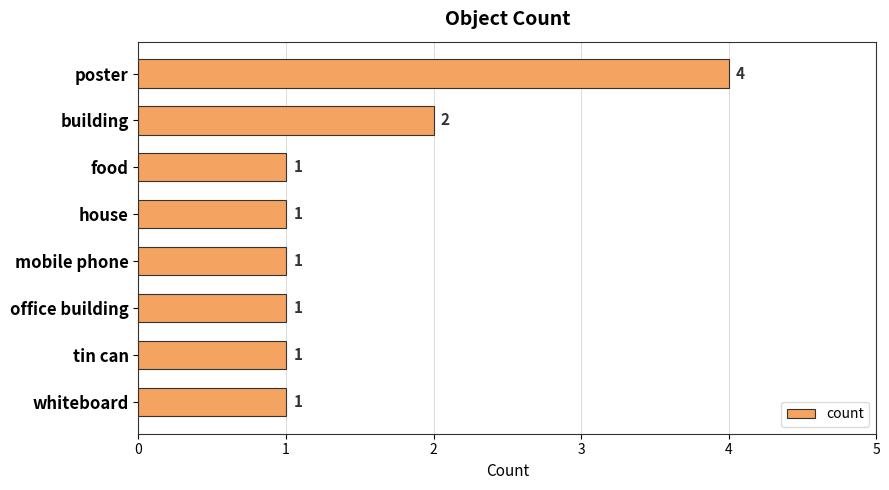

How many values are between 1 and 2?

7